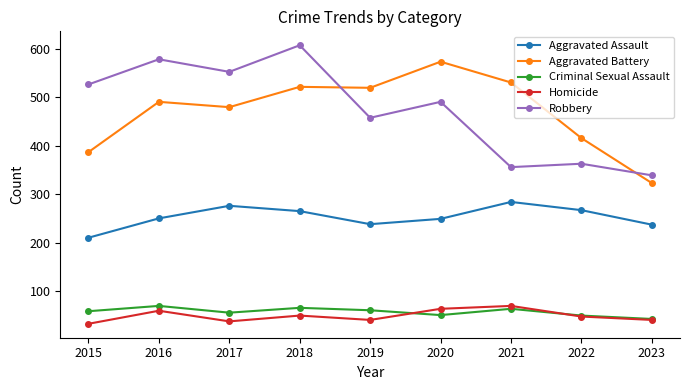

Is this an area chart (filled region under the line)?

No